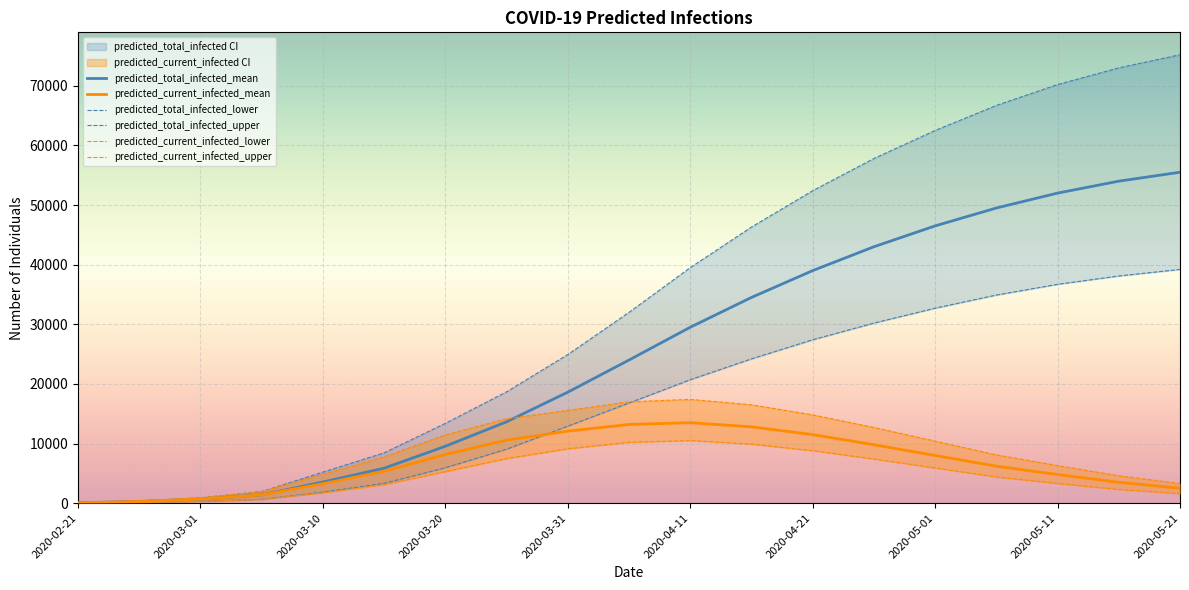

At which label is predicted_total_infected_mean closest to 27778?

2020-04-11